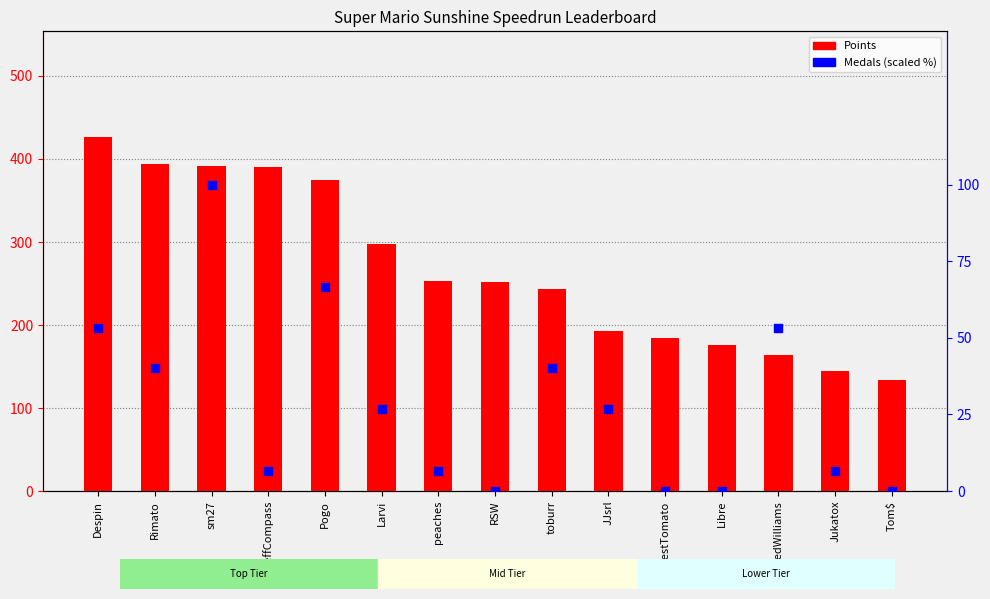

Which series contains the highest Y value?

Points